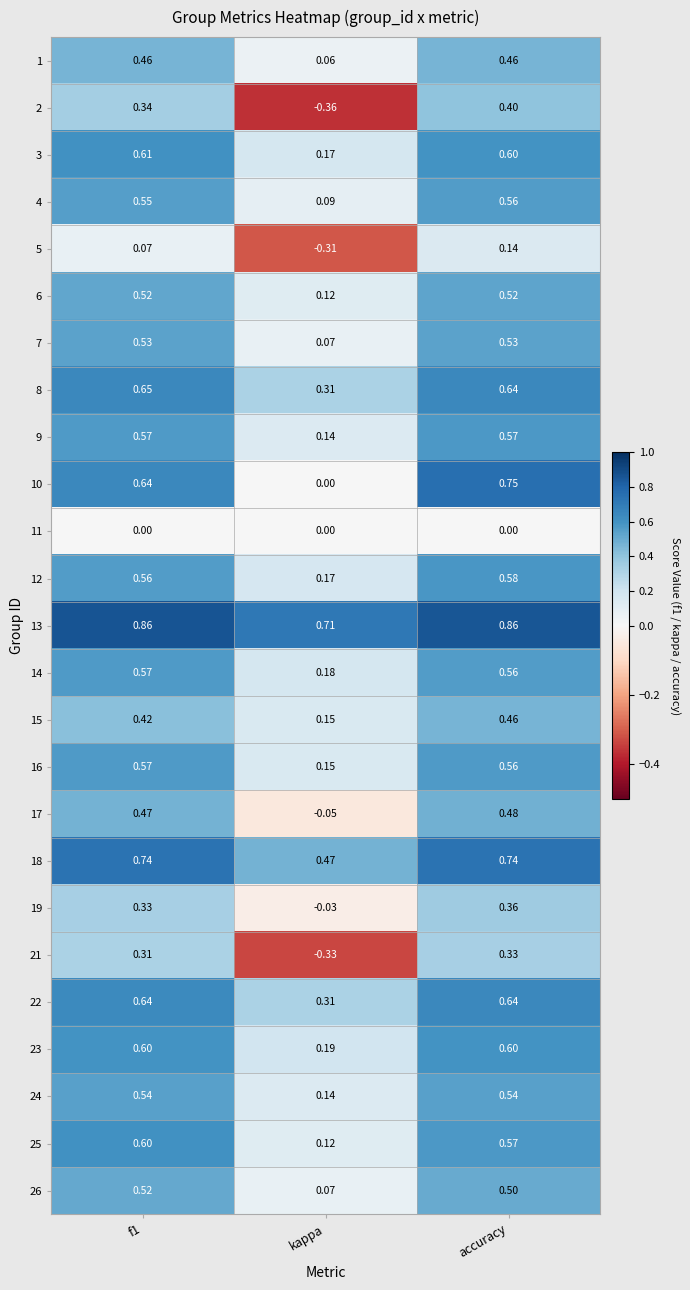

Which series has the widest spread of values?

2